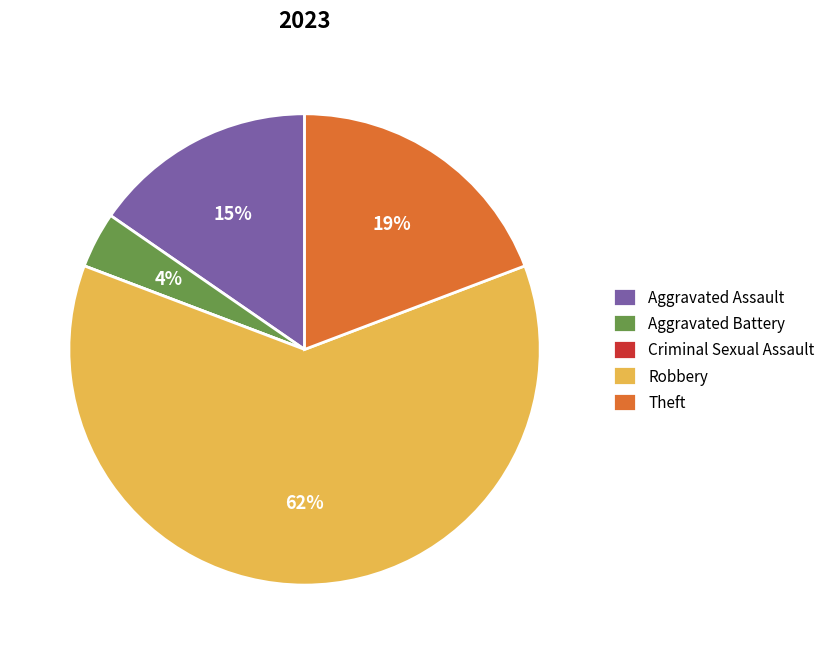

To the nearest percent, what percentage of the pie is Aggravated Assault?

15%